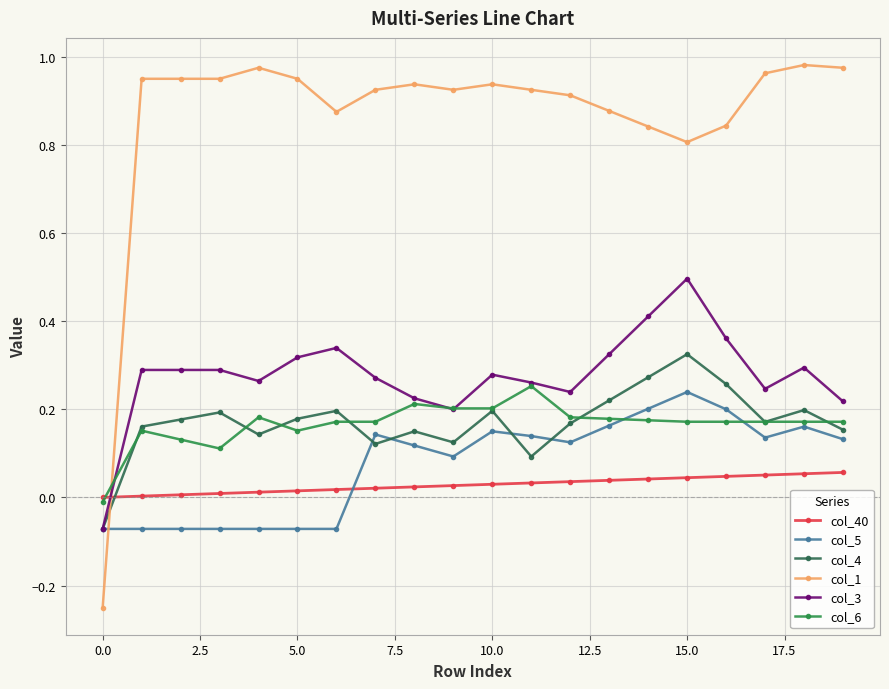

True or false: col_1 and col_6 cross at least once.

True